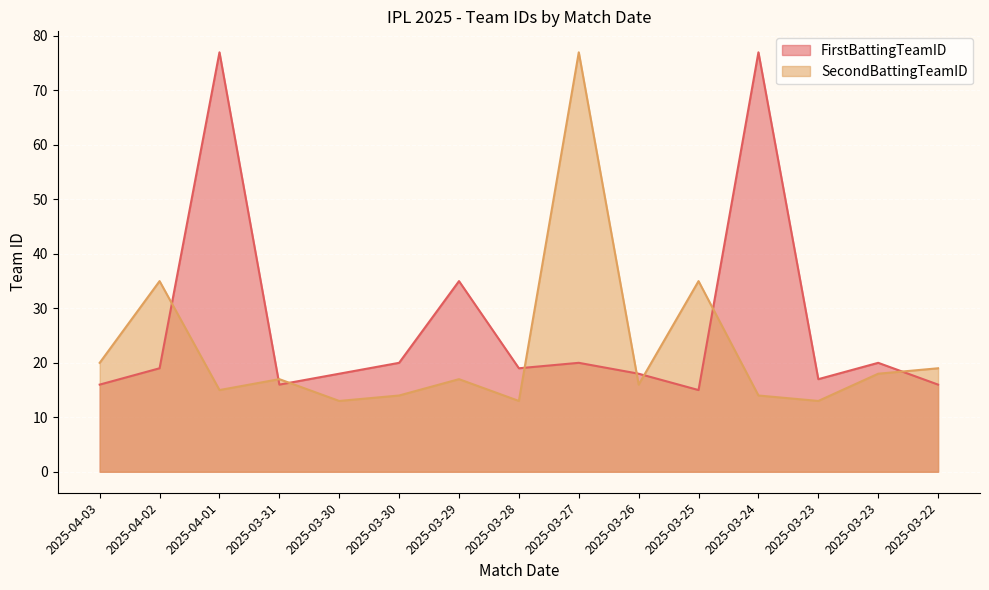

Where is the first local minimum for FirstBattingTeamID?

2025-03-31